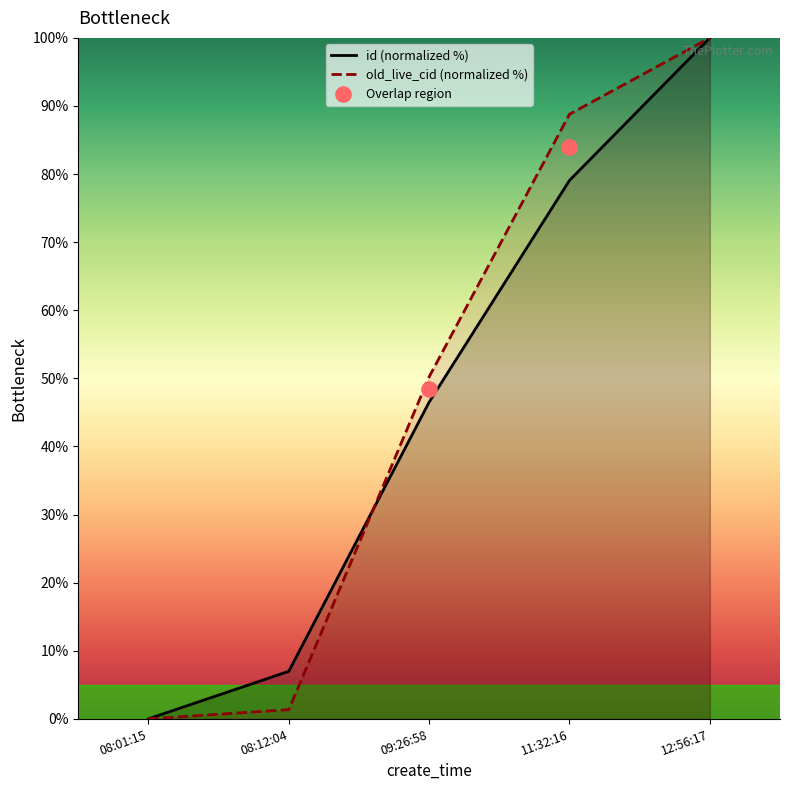

What are all the series names shown in the legend?

id, old_live_cid